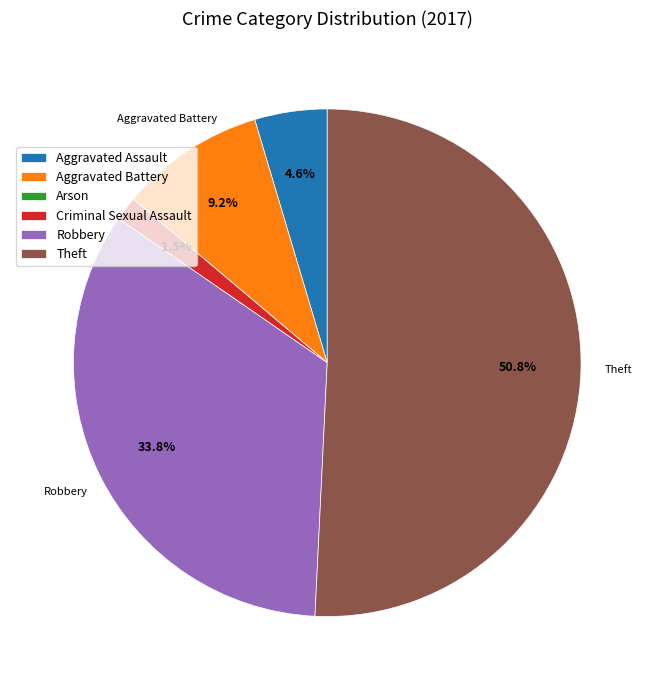

Combined, do Aggravated Battery and Theft account for over 50%?

Yes